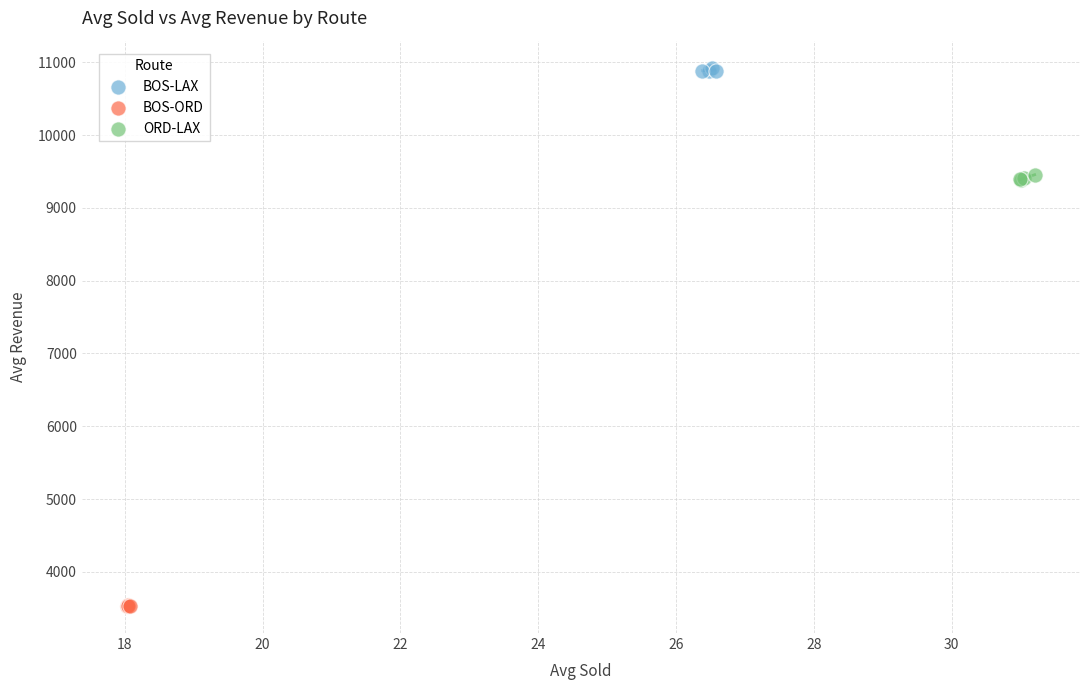

Which series contains the lowest Y value?

BOS-ORD